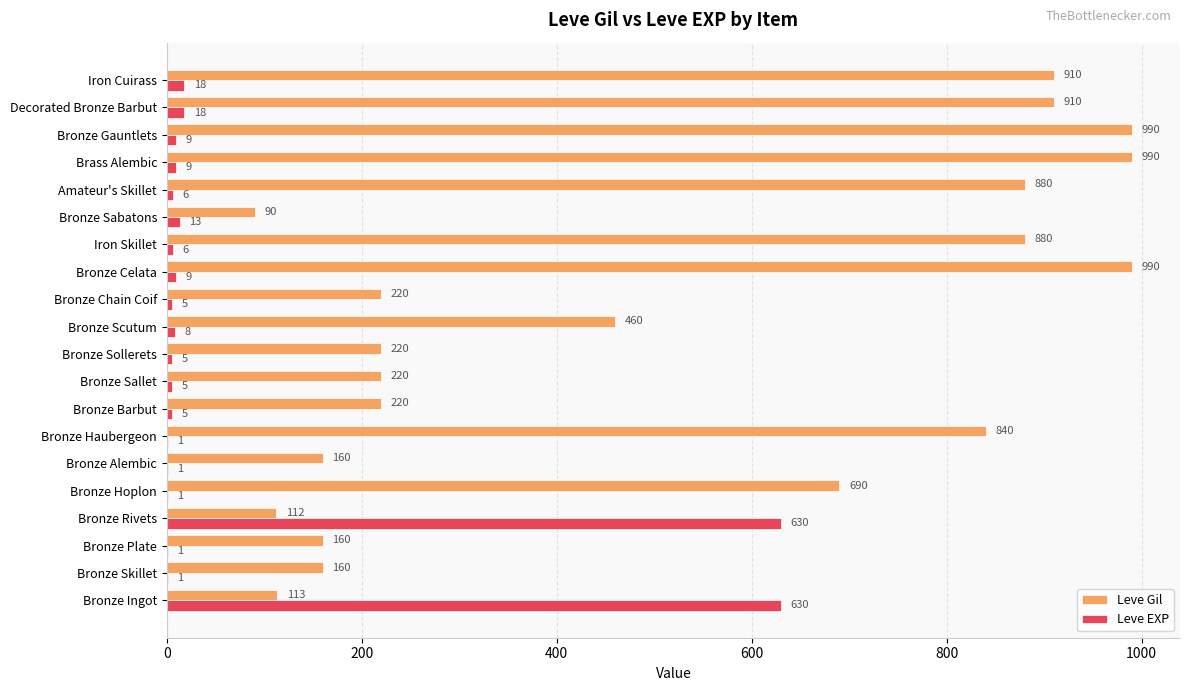

What is the greatest value displayed?

990